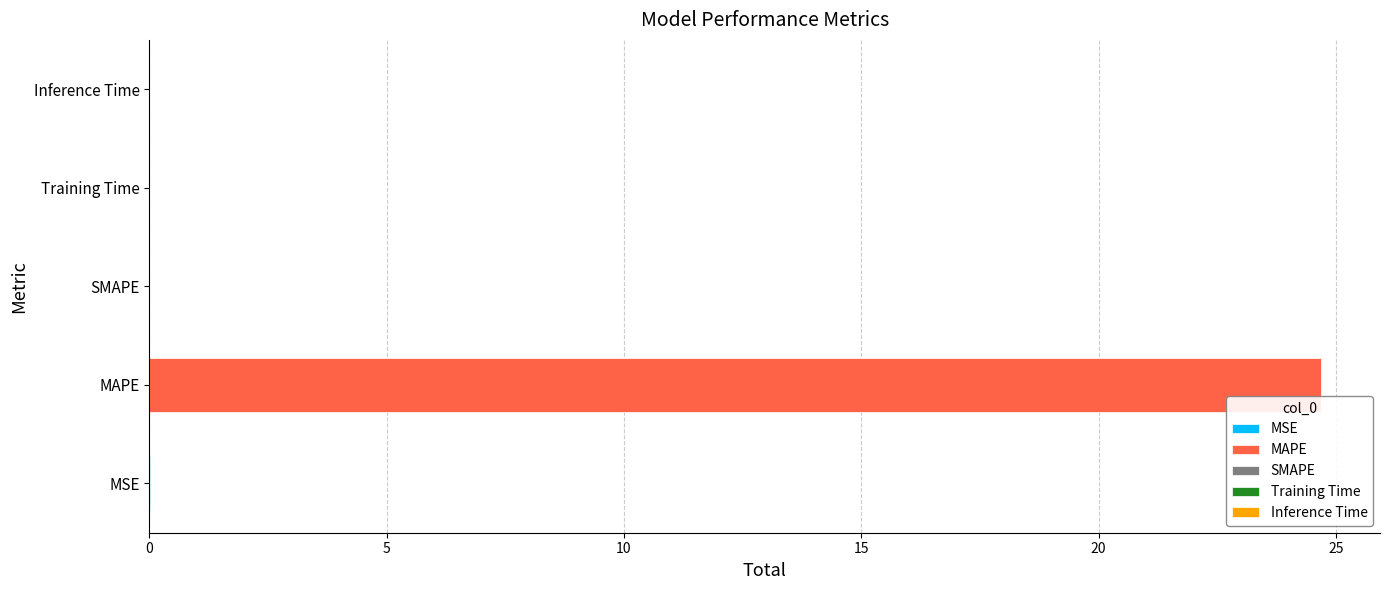

What is the sum of all values?

24.7